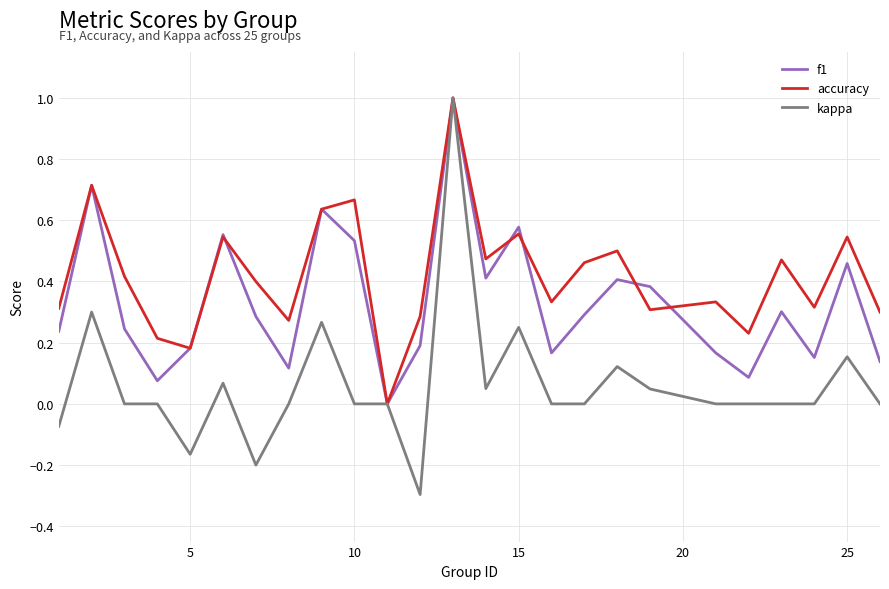

True or false: f1 has more than 1 points higher than both neighbors.

True